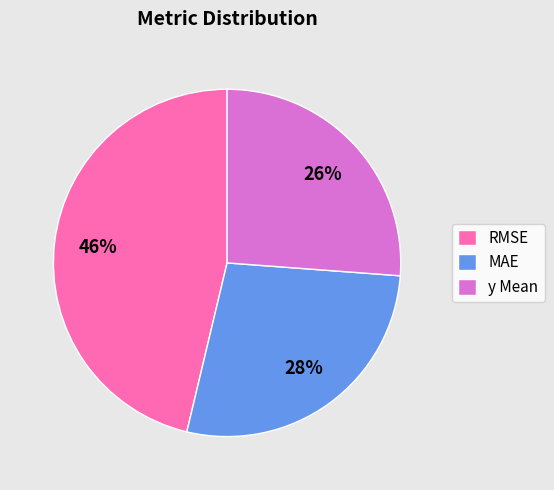

Is the sum of y Mean and MAE greater than half?

Yes